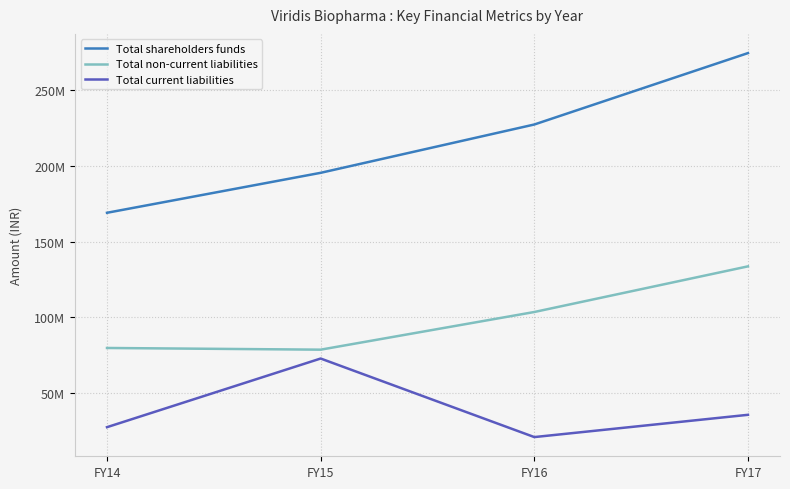

Does the chart have visible grid lines?

Yes